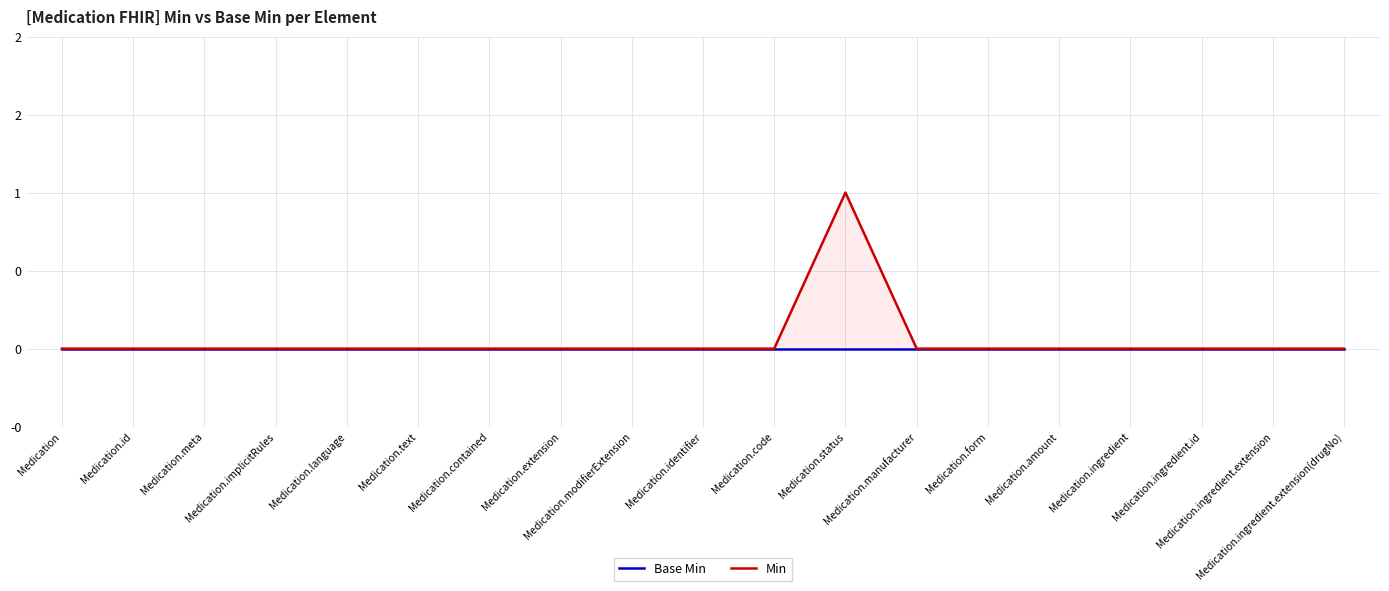

True or false: Base Min and Min intersect in this chart.

False